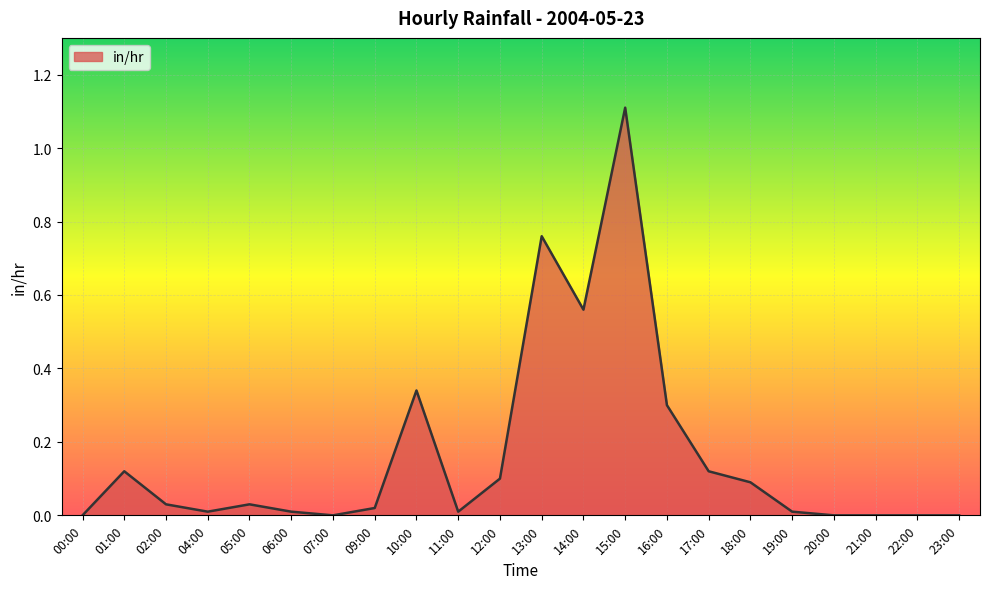

Is it true that the value at 18:00 is 0.1?

True